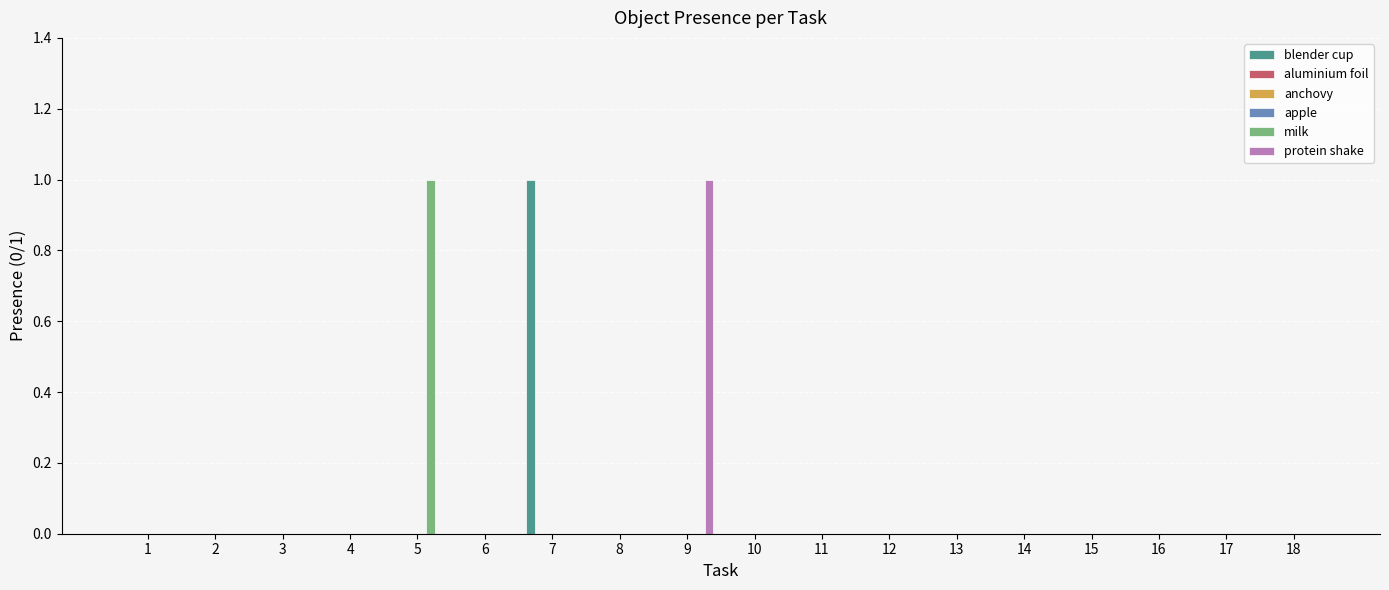

How many bars are there in total?

108